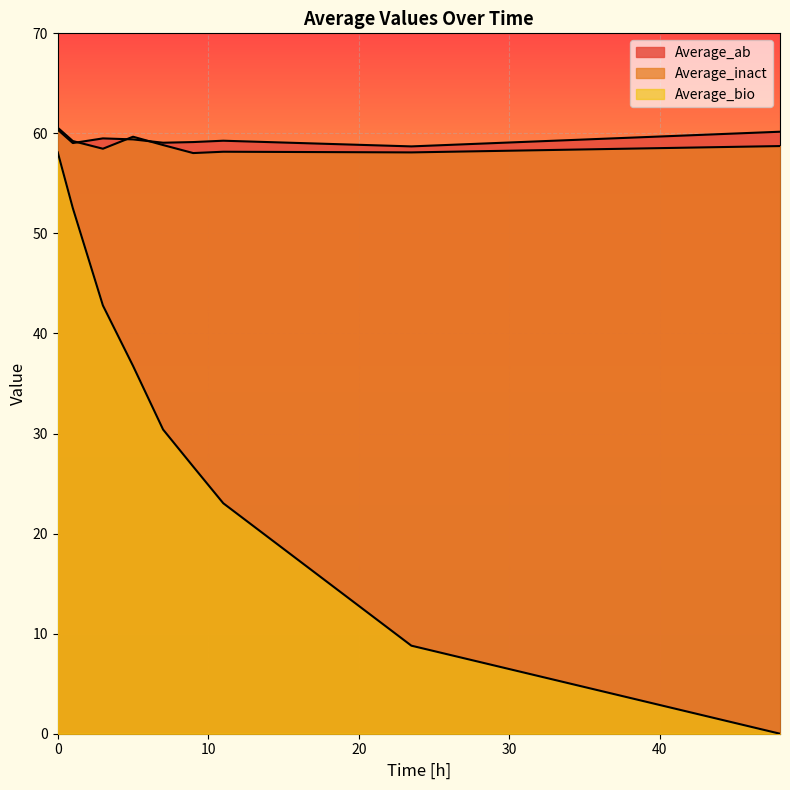

What is the difference between the Average_ab values at 11 and 9?

0.1